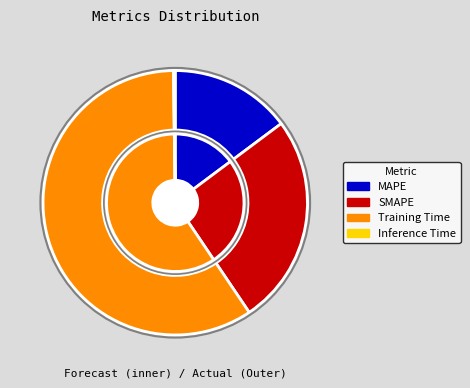

How many slices are in this pie chart?

4